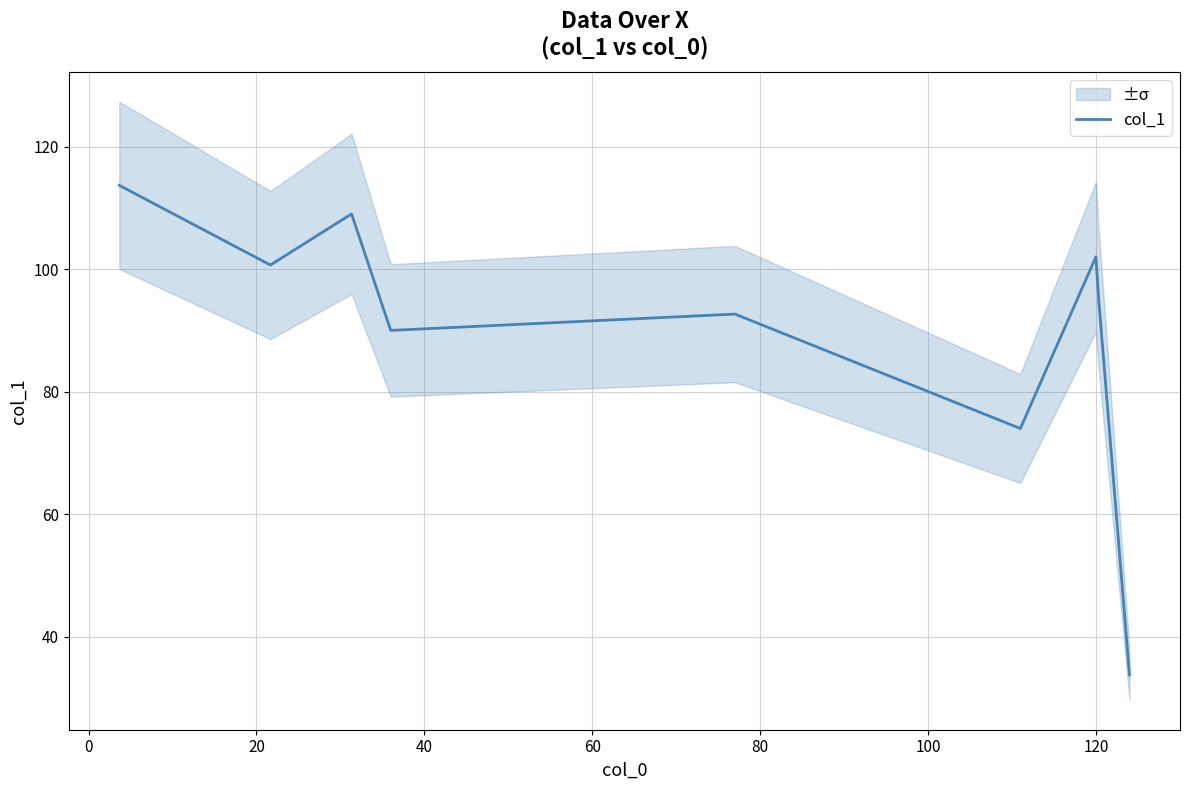

What is the maximum value for col_1?

113.7